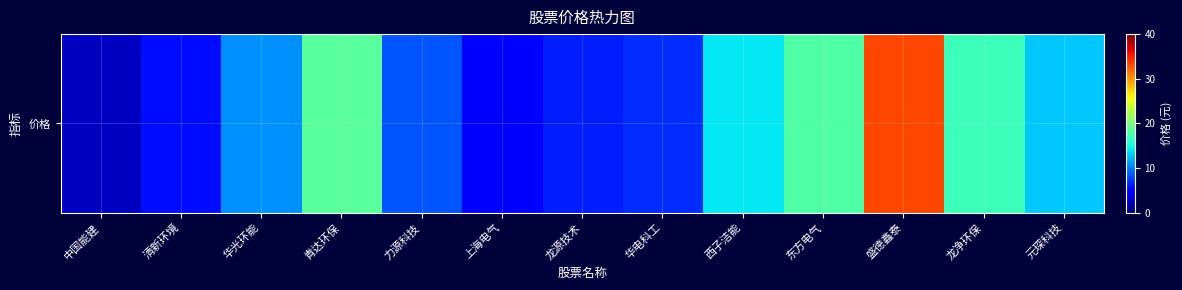

What is the difference between the values at 中国能建 and 华光环能?

8.3